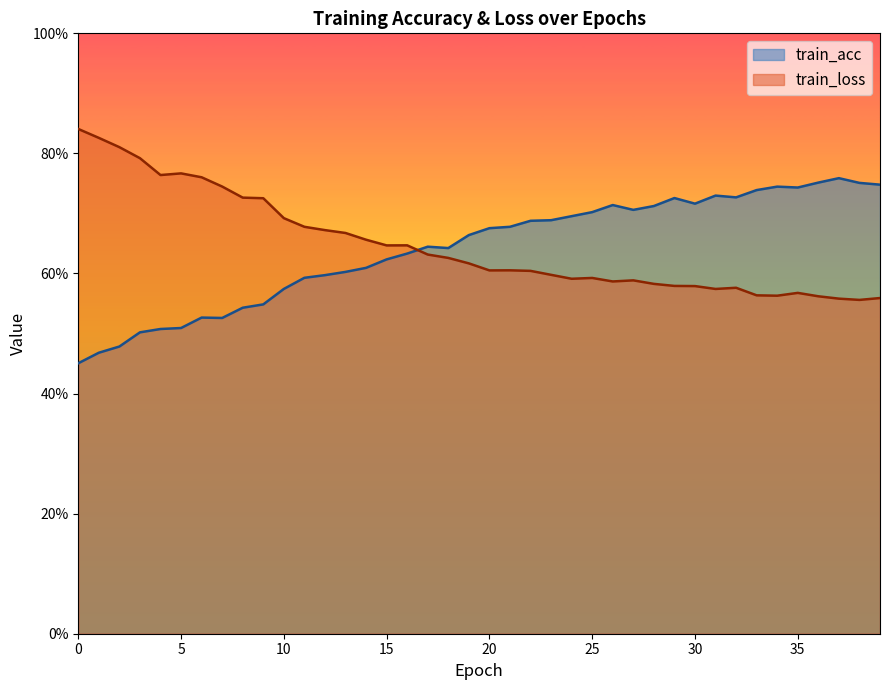

In train_loss, how many points are lower than both neighbors (excluding endpoints)?

8